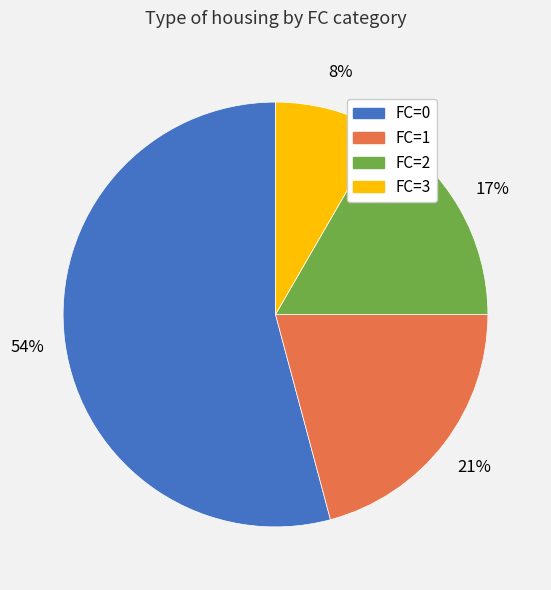

Do FC=0 and FC=3 together represent more than half of the pie?

Yes